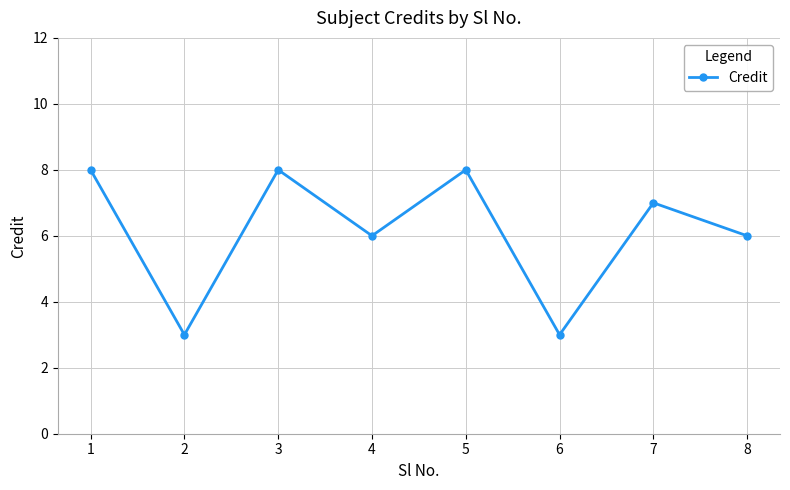

What is the value of the 8th point from the left?

6